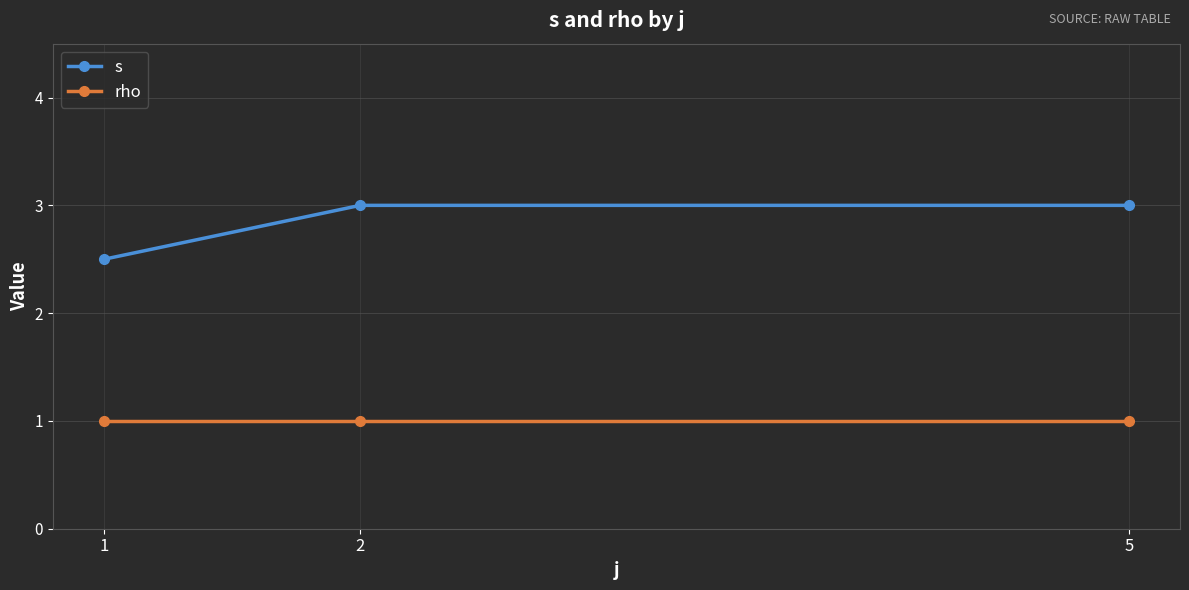

How many lines are shown in the chart?

2